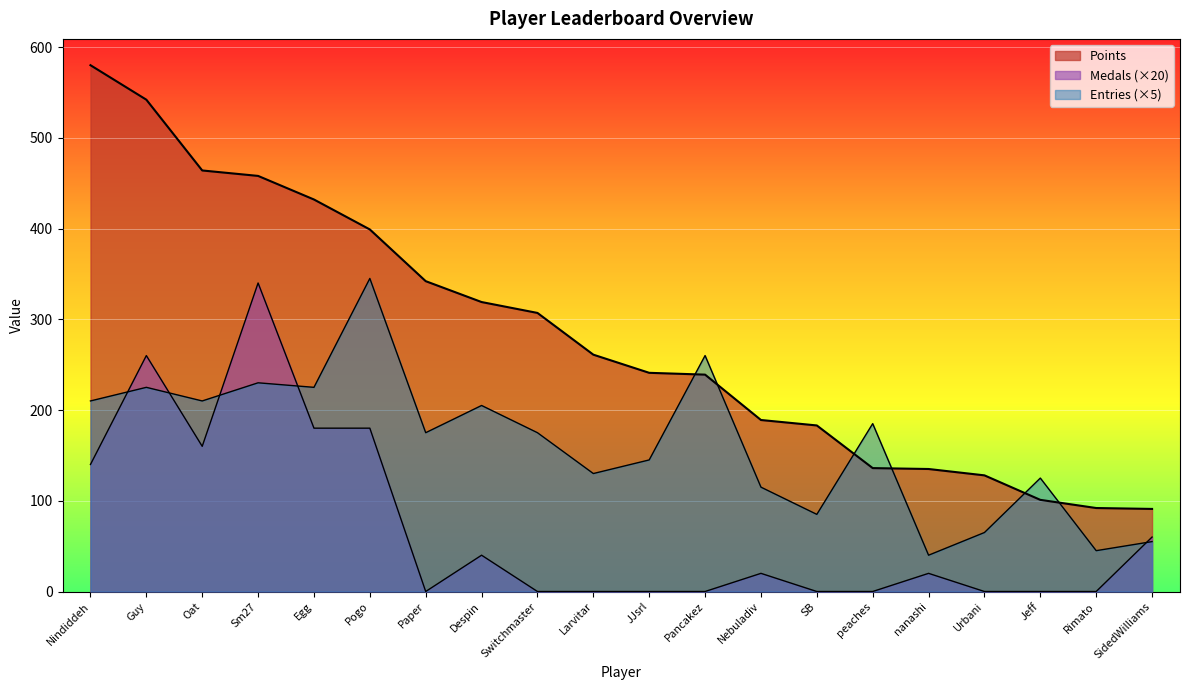

At which label does Points reach its minimum?

SidedWilliams